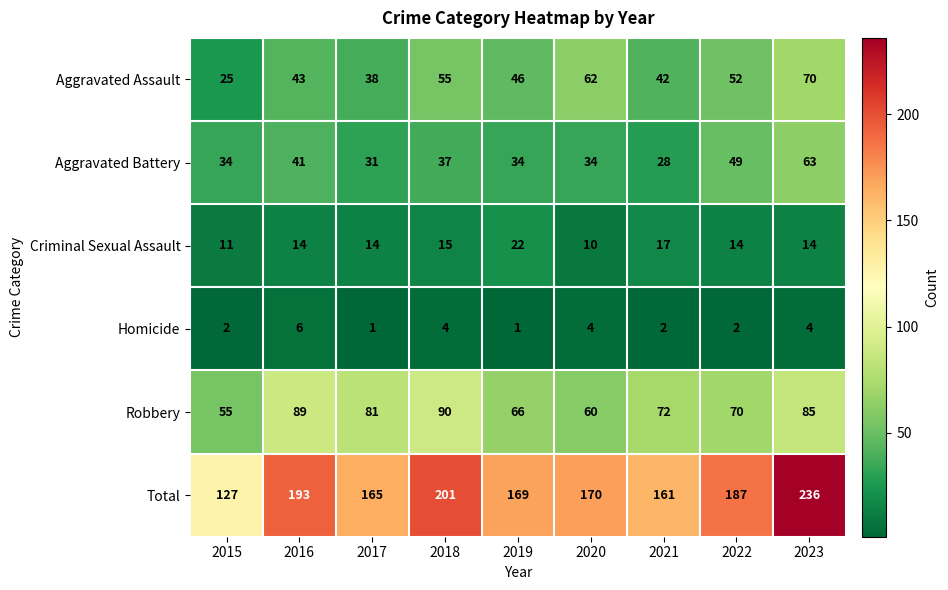

True or false: Aggravated Assault has a value of 43 at 2016.

True